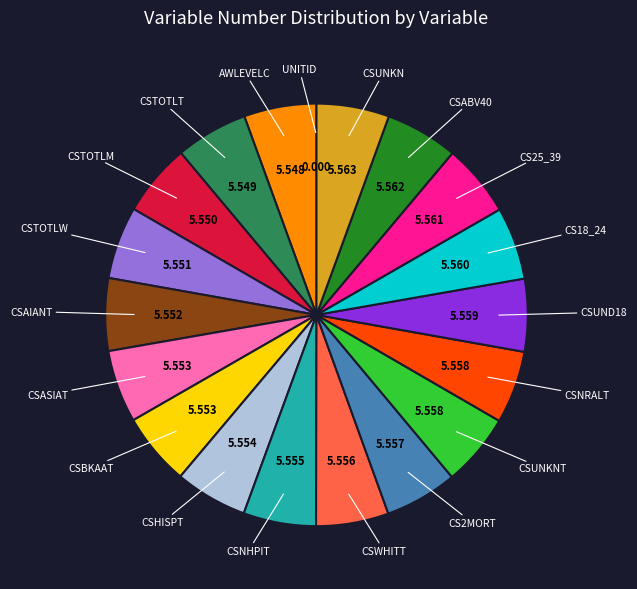

Rank the categories by value from highest to lowest.

CSUNKN, CSABV40, CS25_39, CS18_24, CSUND18, CSNRALT, CSUNKNT, CS2MORT, CSWHITT, CSNHPIT, CSHISPT, CSBKAAT, CSASIAT, CSAIANT, CSTOTLW, CSTOTLM, CSTOTLT, AWLEVELC, UNITID